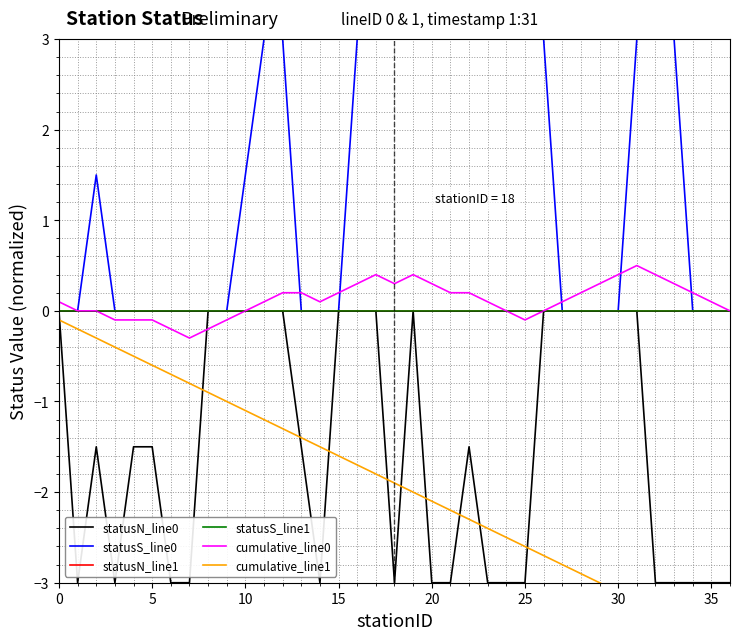

Between 12 and 13, which series saw the biggest shift?

statusS_line0